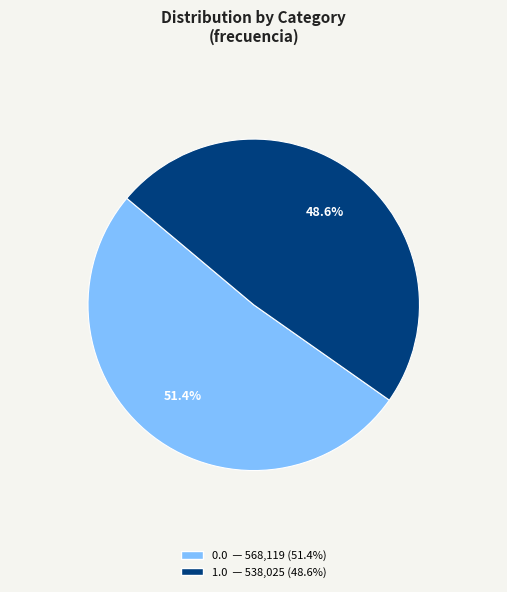

Rank the categories by value from lowest to highest.

1.0, 0.0